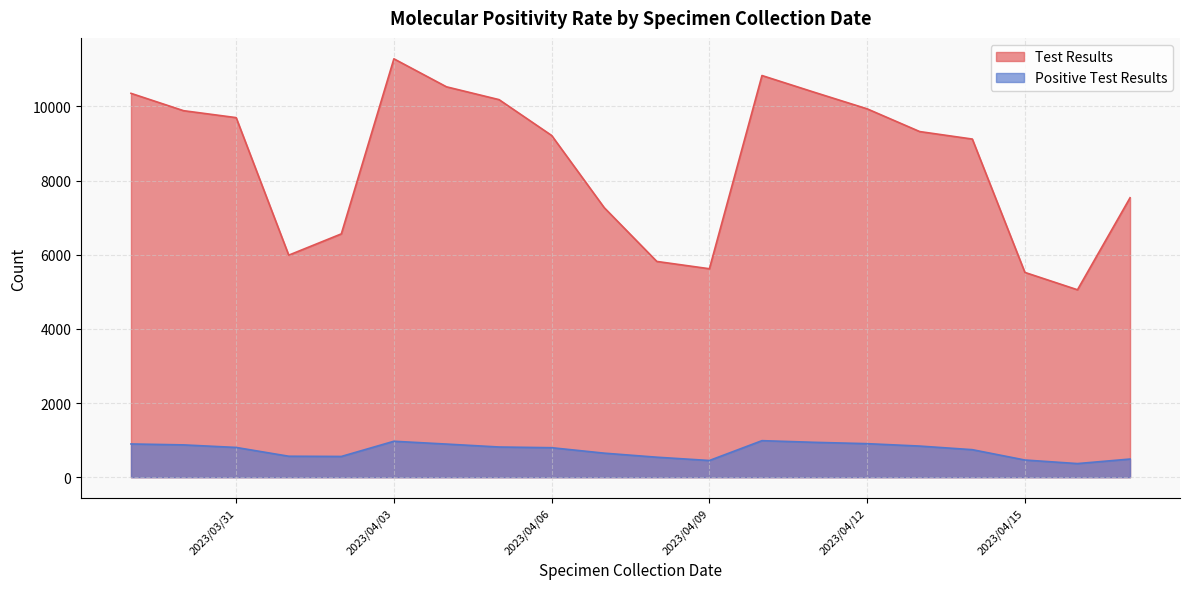

True or false: Test Results has more than 2 interior local peaks.

False